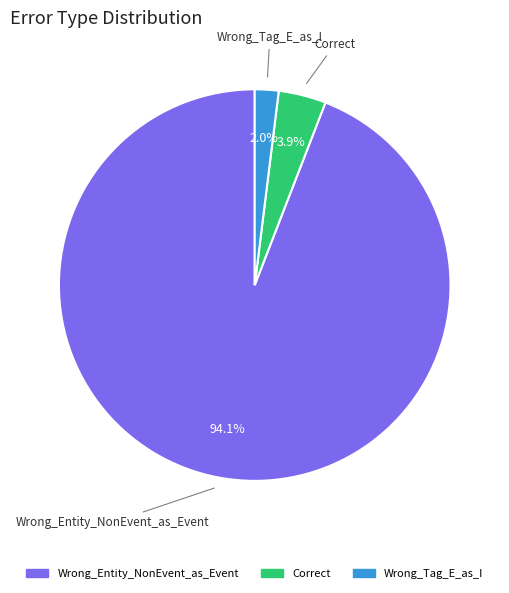

How many slices are in this pie chart?

3